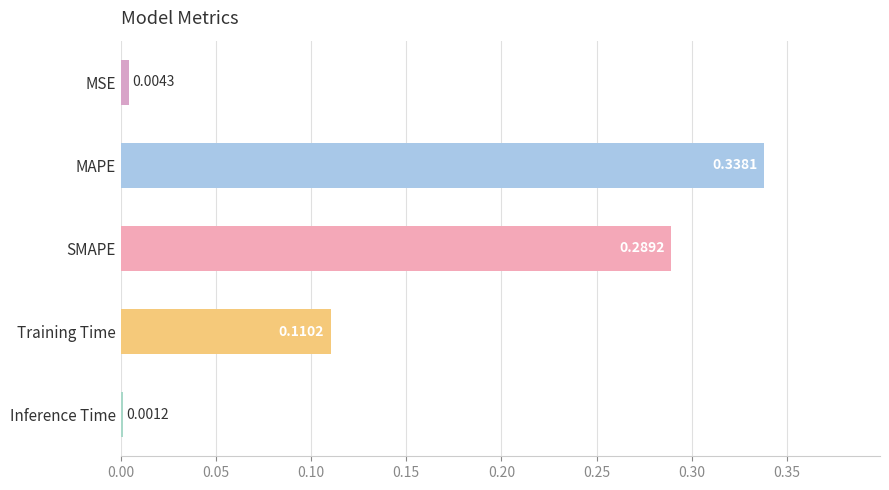

What is the sum of the values at MAPE and SMAPE?

0.6